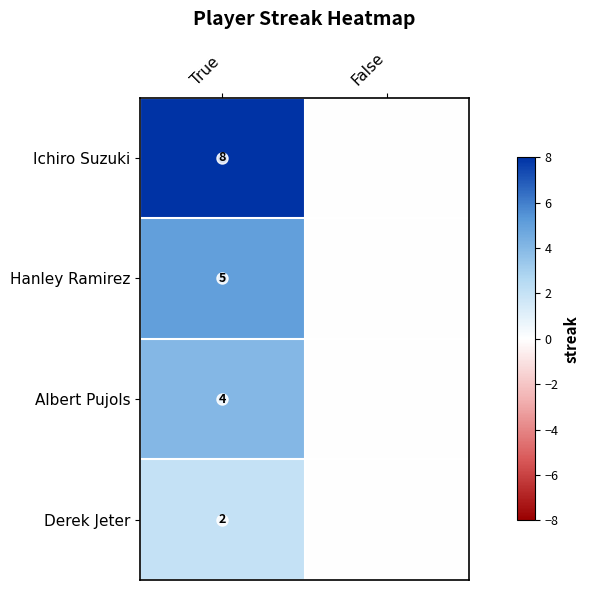

At which label does Derek Jeter reach its minimum?

False